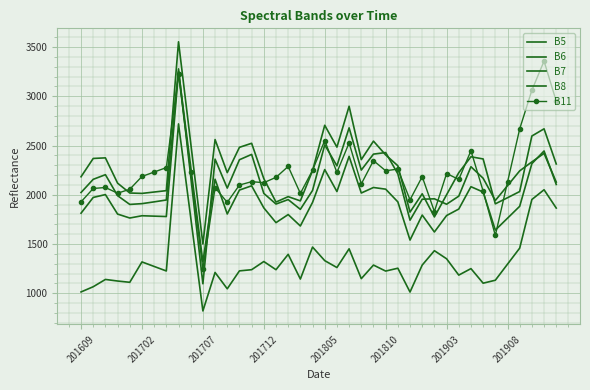

Reading right to left, list all the values displayed in this chart.

B5: 1865	2051	1952	1458	1295	1132	1102	1250	1184	1350	1432	1286	1012	1254	1225	1286	1148	1451	1261	1331	1469	1144	1395	1239	1322	1239	1227	1045	1211	820	1770	2720	1226	1272	1318	1111	1124	1140	1066	1013
B6: 2105	2445	2316	1883	1762	1641	2028	2082	1855	1789	1622	1794	1540	1928	2057	2074	2018	2390	2033	2256	1923	1683	1799	1717	1867	2091	2048	1805	2158	1318	2285	3252	1779	1783	1787	1764	1804	2002	1973	1813
B7: 2313	2670	2597	2033	1970	1908	2364	2386	2224	2000	1775	2010	1824	2295	2405	2545	2357	2899	2484	2706	2245	1938	1981	1926	2164	2523	2482	2225	2561	1500	2527	3554	2042	2028	2014	2018	2118	2375	2369	2183
B8: 2129	2421	2334	2243	2092	1942	2168	2285	1986	1904	1959	1955	1742	2213	2429	2413	2251	2680	2294	2507	2044	1852	1951	1906	2014	2410	2356	2068	2362	1096	2187	3279	1947	1928	1910	1902	1991	2204	2157	2023
B11: 2950	3358	3062	2669	2128	1587	2038	2447	2156	2216	1830	2184	1949	2261	2244	2347	2110	2527	2227	2551	2249	2014	2288	2177	2123	2133	2099	1923	2072	1247	2234	3222	2276	2231	2186	2056	2016	2074	2064	1928